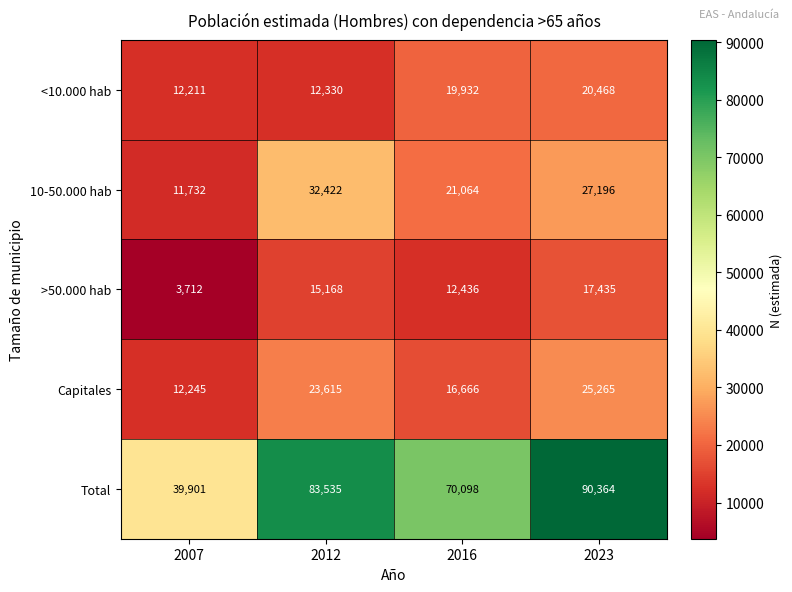

What is the total value across all series at 2012?

167070